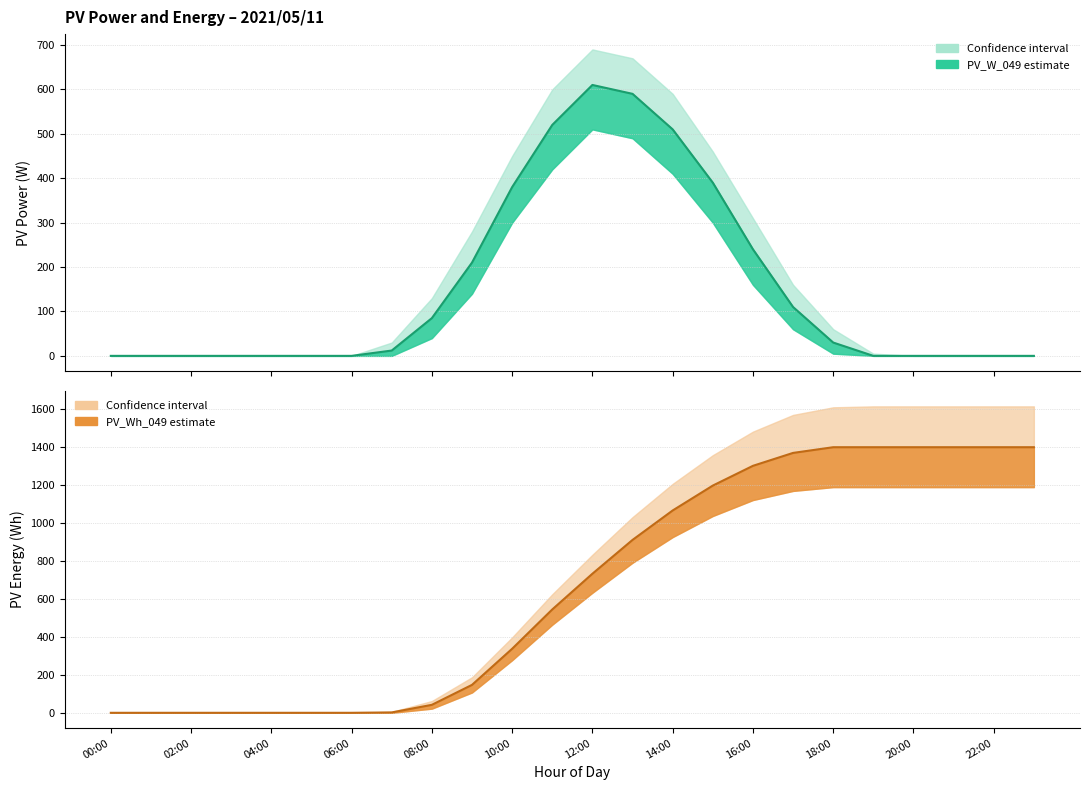

Is this an area chart (filled region under the line)?

No